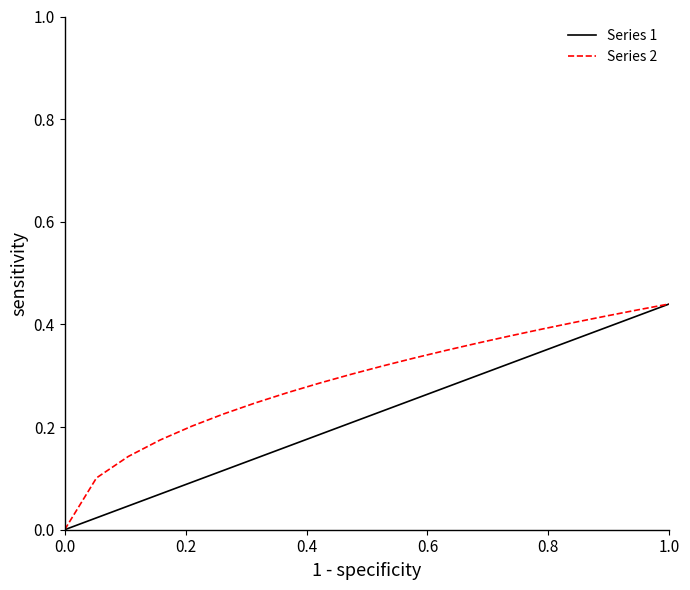

Which series has the largest total across all categories?

Series 2